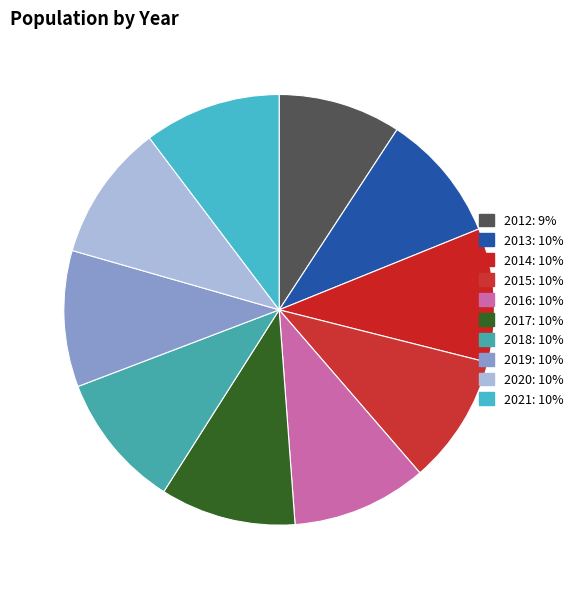

Which category has the smallest portion of the pie?

2012